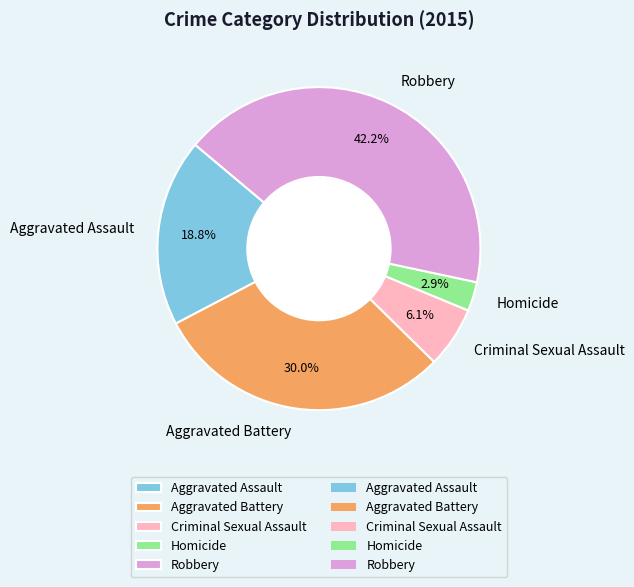

Rank the categories by value from lowest to highest.

Homicide, Criminal Sexual Assault, Aggravated Assault, Aggravated Battery, Robbery